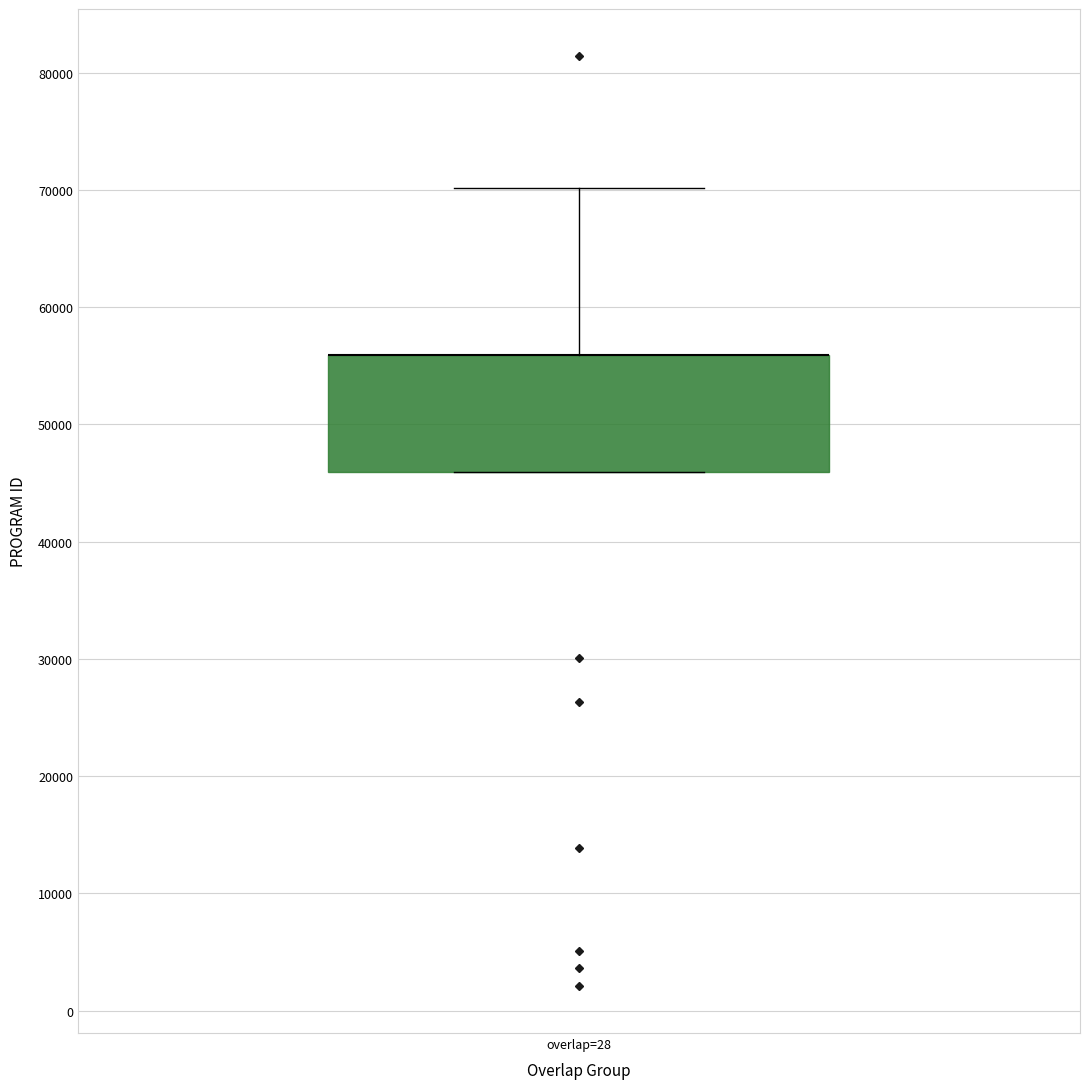

Read this box plot against the y-axis: the position of the median line, the range covered by the box, and the ends of both whiskers. The values are not printed on the chart, so give them approximately, as read against the axis.

median 56000 (drawn on the box's upper edge), box 46000 to 56000, whiskers 46000 to 70000